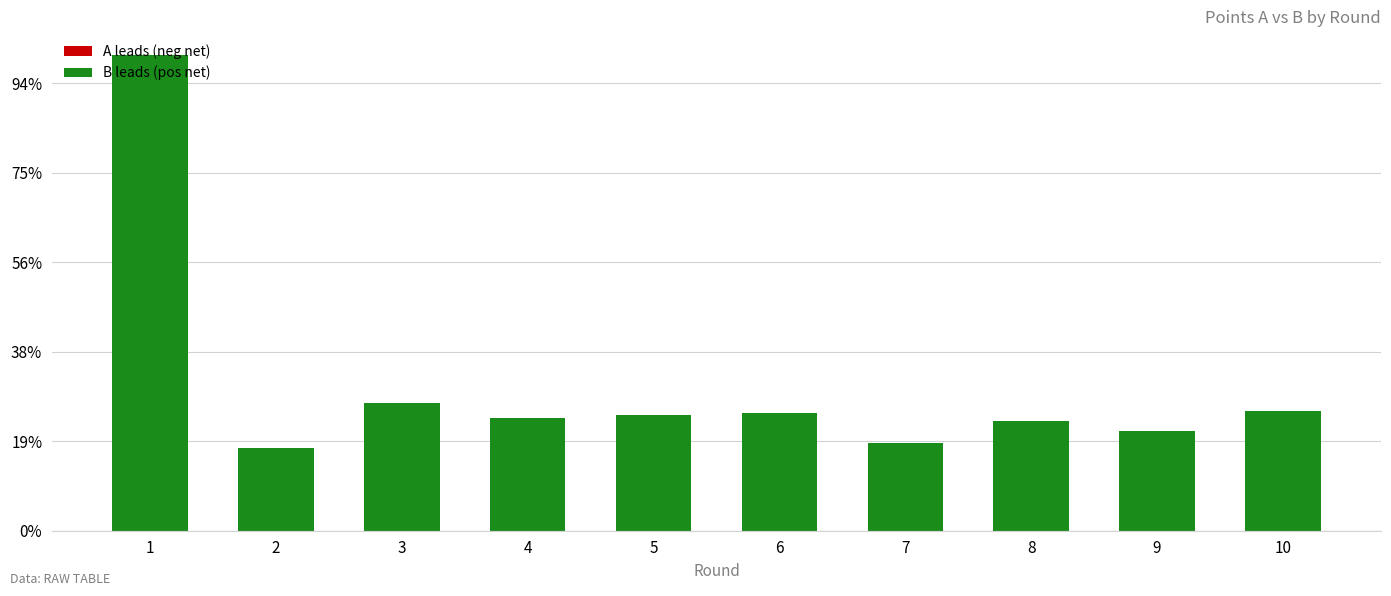

Are the bars grouped side by side (vs. stacked)?

No